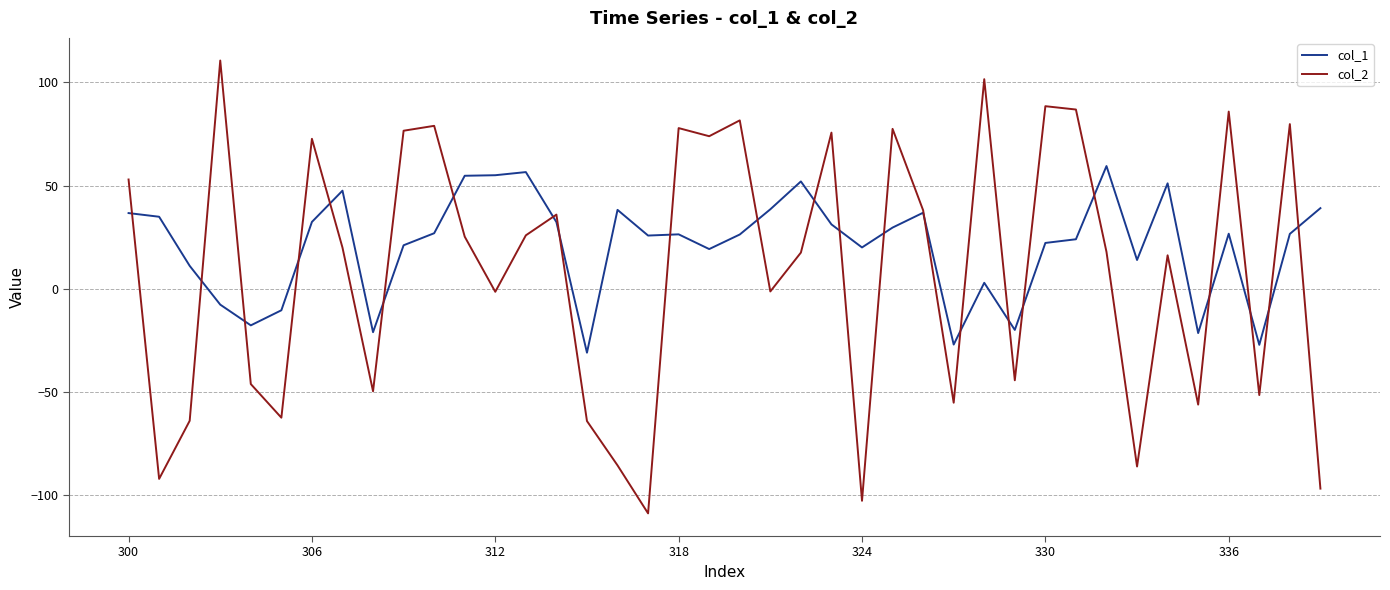

Which series has the largest range (max minus min)?

col_2